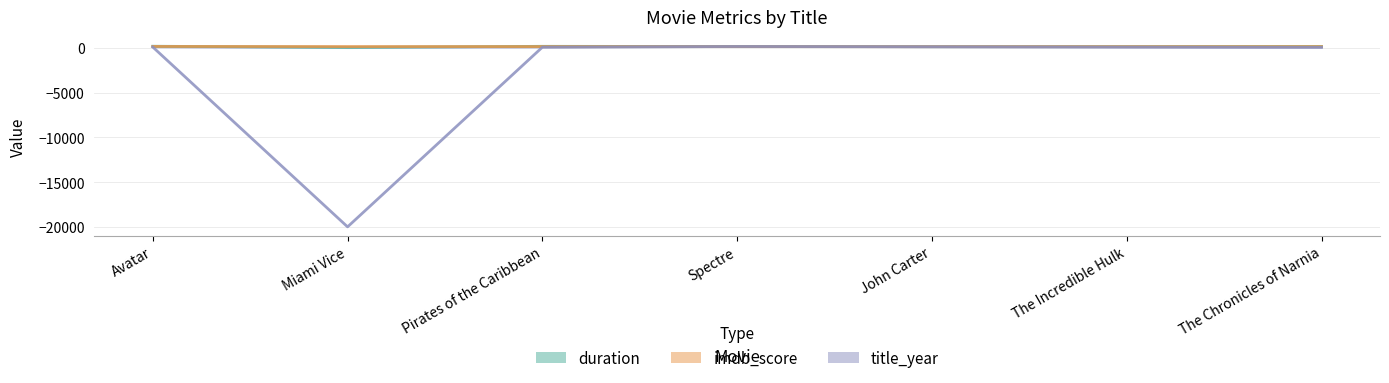

What is the label of the 7th point from the right?

Avatar